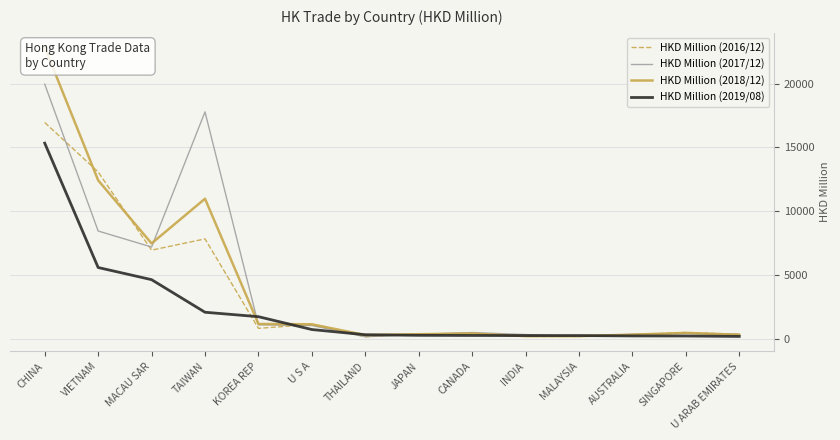

What is the sum of all HKD Million (2019/08) values?

31935.2